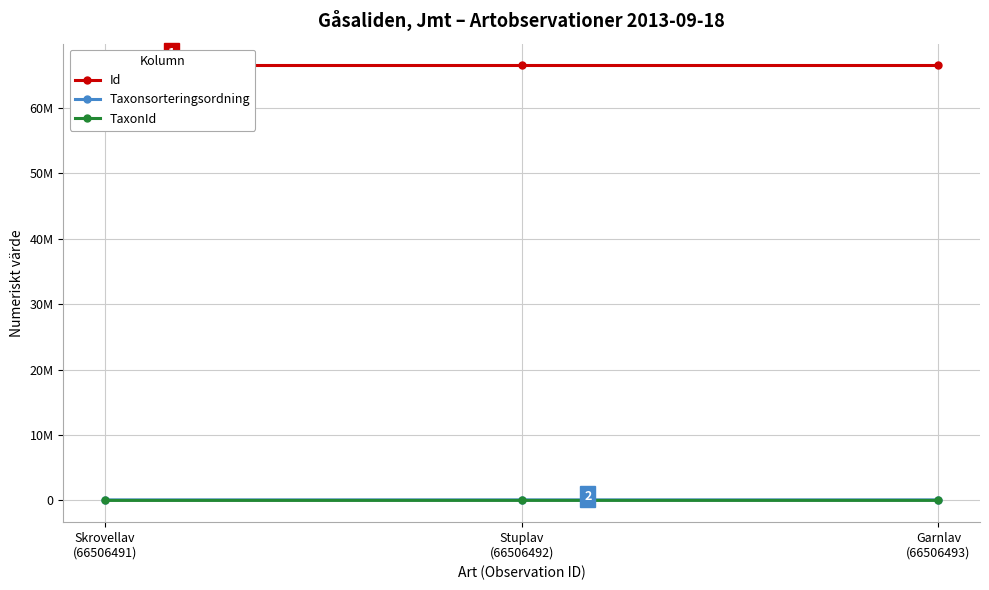

Reading left to right, list all the values displayed in this chart.

Id: Skrovellav
(66506491)=66506491	Stuplav
(66506492)=66506492	Garnlav
(66506493)=66506493
Taxonsorteringsordning: Skrovellav
(66506491)=78570	Stuplav
(66506492)=78596	Garnlav
(66506493)=77506
TaxonId: Skrovellav
(66506491)=2081	Stuplav
(66506492)=6462	Garnlav
(66506493)=6425